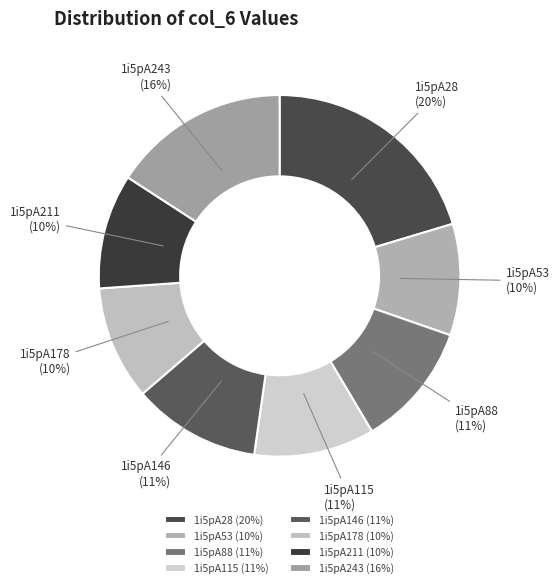

Which category has the biggest portion of the pie?

1i5pA28